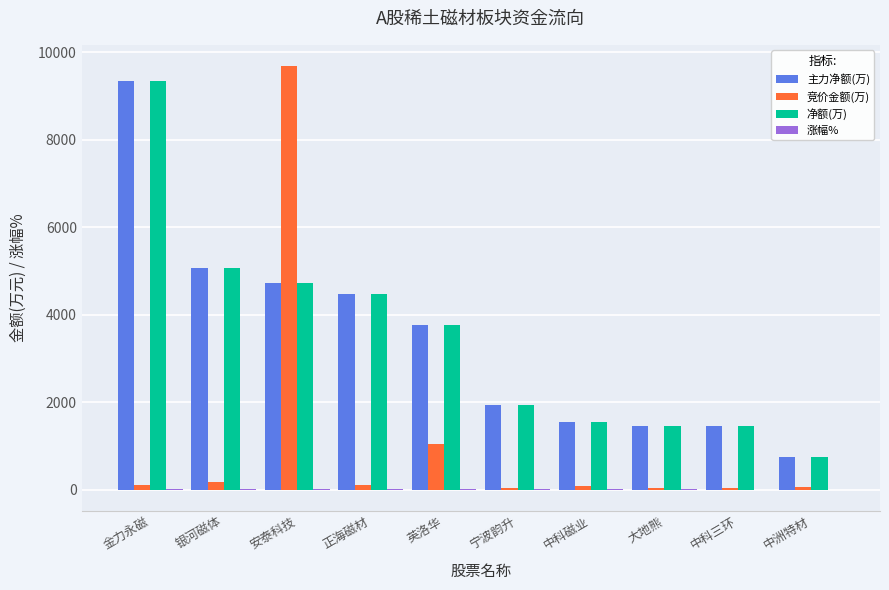

The 净额(万) series shows 1900.6 at 大地熊. True or false?

False